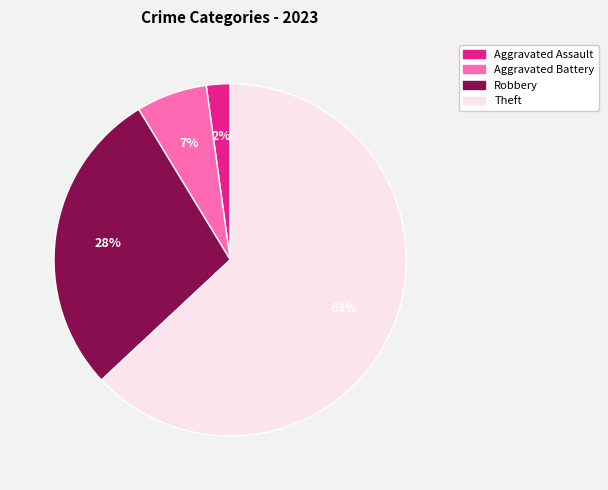

Does any single category account for the majority?

Yes